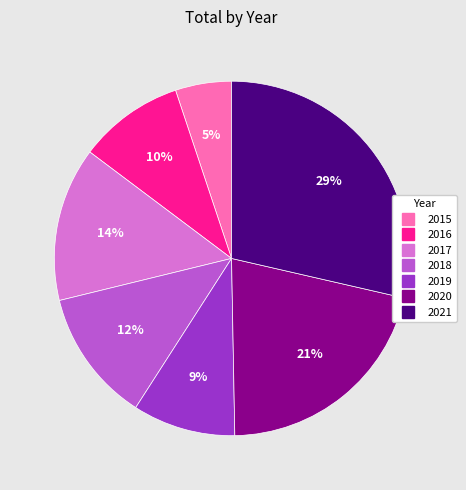

Does 2016 represent more than half of the total?

No